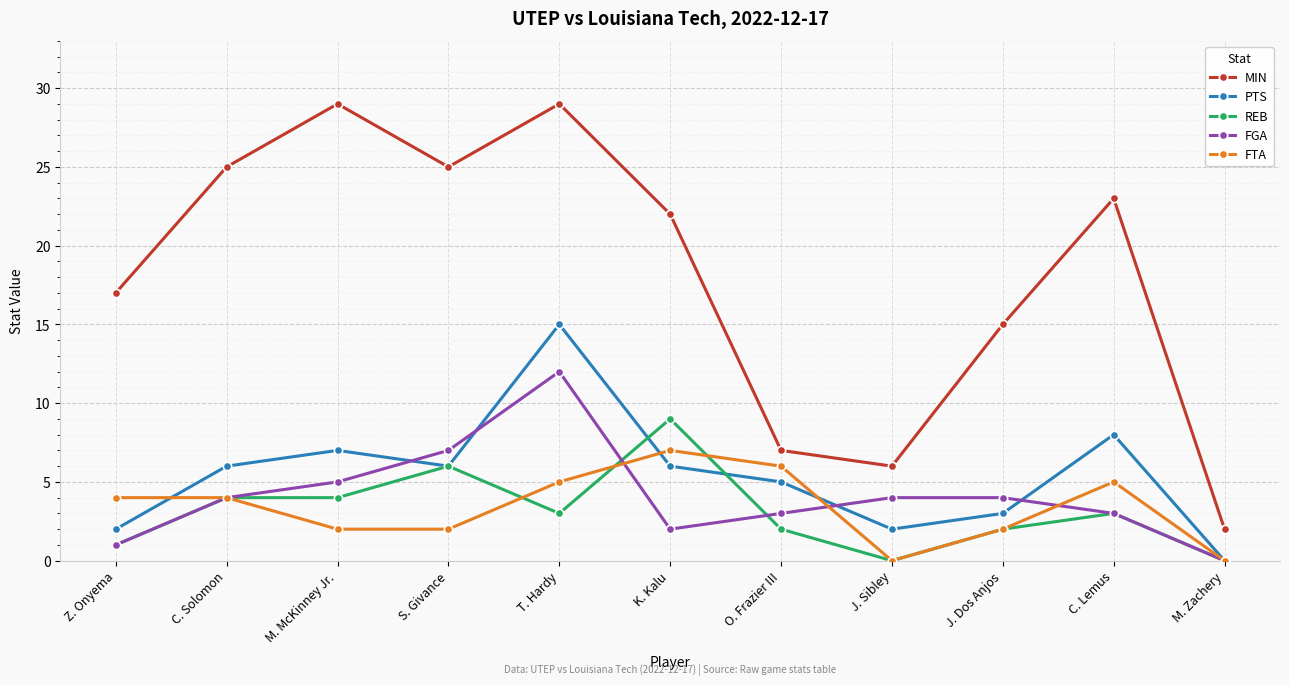

Which category has the highest value in the FGA series?

T. Hardy